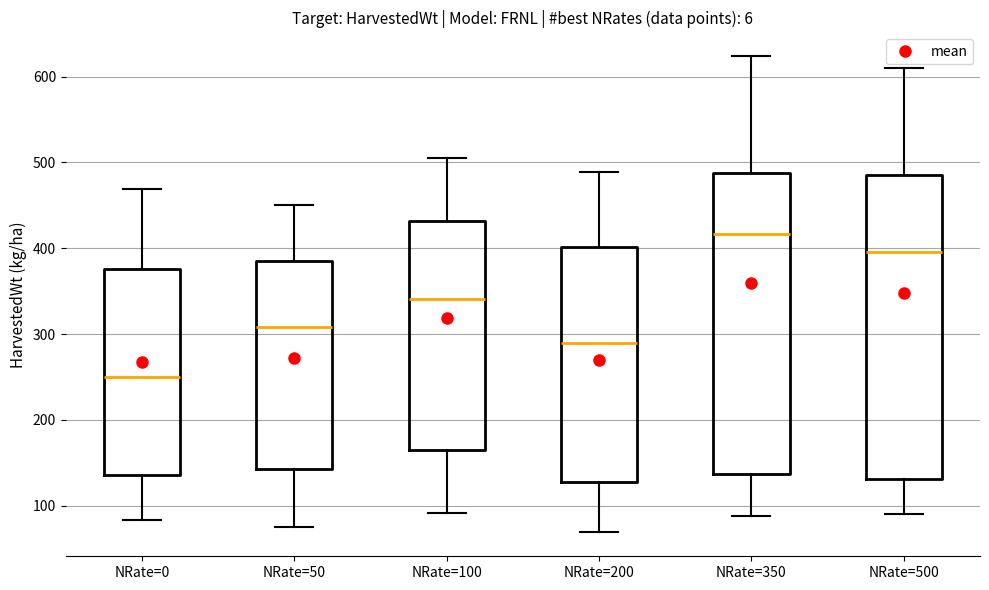

Where does the lower whisker of the box for NRate=50 end on the y-axis? The values are not printed on the chart, so give them approximately, as read against the axis.

70